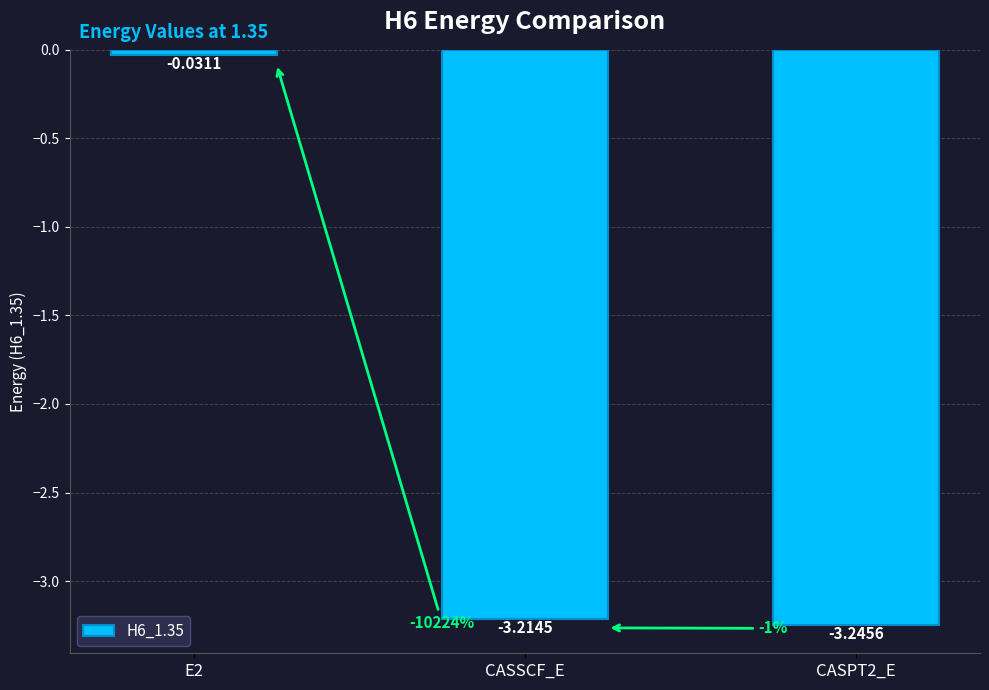

Rank the categories by value from highest to lowest.

E2, CASSCF_E, CASPT2_E